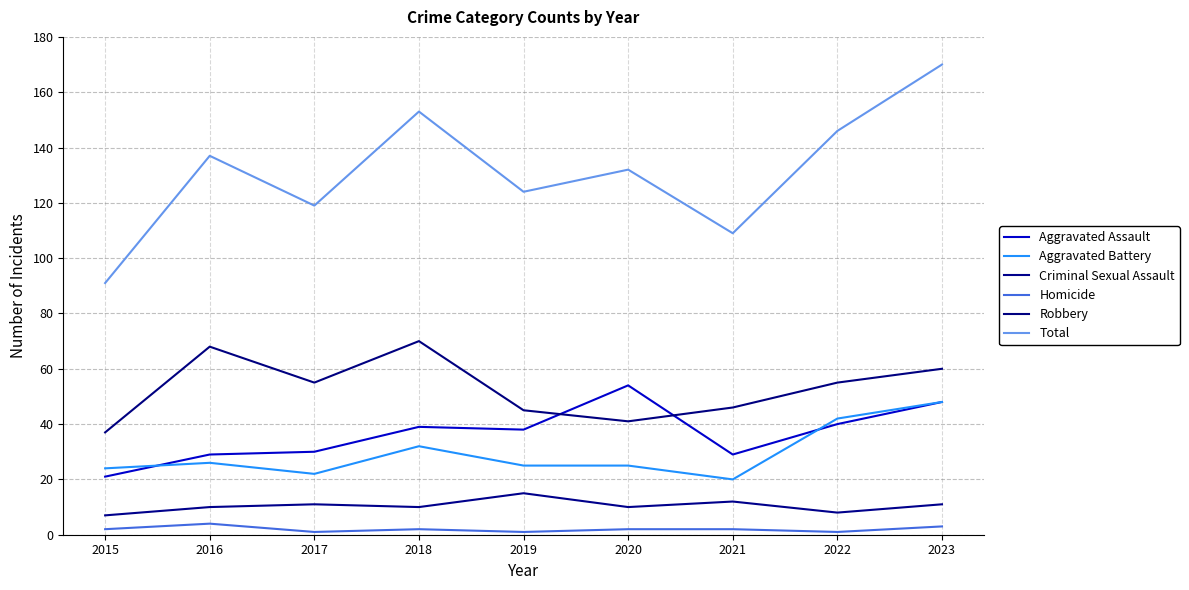

Reading left to right, extract all data points from this chart.

Aggravated Assault: 2015=21	2016=29	2017=30	2018=39	2019=38	2020=54	2021=29	2022=40	2023=48
Aggravated Battery: 2015=24	2016=26	2017=22	2018=32	2019=25	2020=25	2021=20	2022=42	2023=48
Criminal Sexual Assault: 2015=7	2016=10	2017=11	2018=10	2019=15	2020=10	2021=12	2022=8	2023=11
Homicide: 2015=2	2016=4	2017=1	2018=2	2019=1	2020=2	2021=2	2022=1	2023=3
Robbery: 2015=37	2016=68	2017=55	2018=70	2019=45	2020=41	2021=46	2022=55	2023=60
Total: 2015=91	2016=137	2017=119	2018=153	2019=124	2020=132	2021=109	2022=146	2023=170